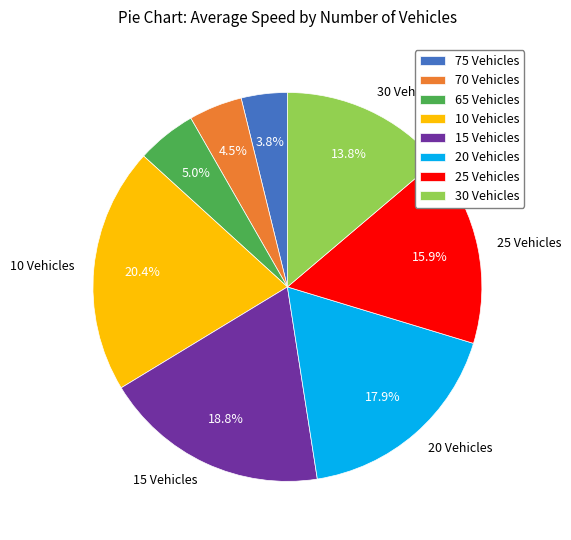

The 10 Vehicles slice represents 11% of the pie. True or false?

False